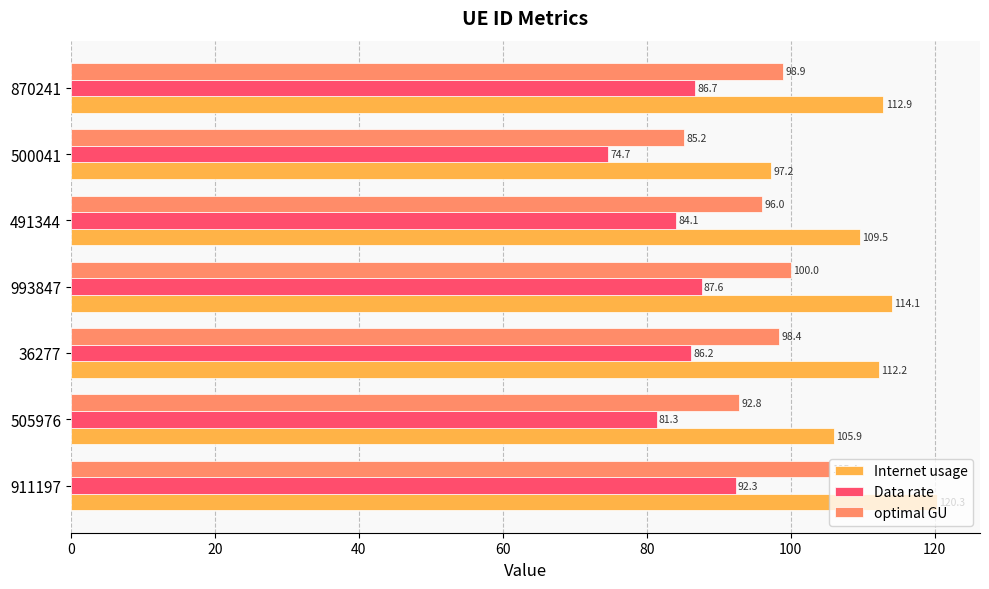

What is the average value of the Internet usage series?

110.3